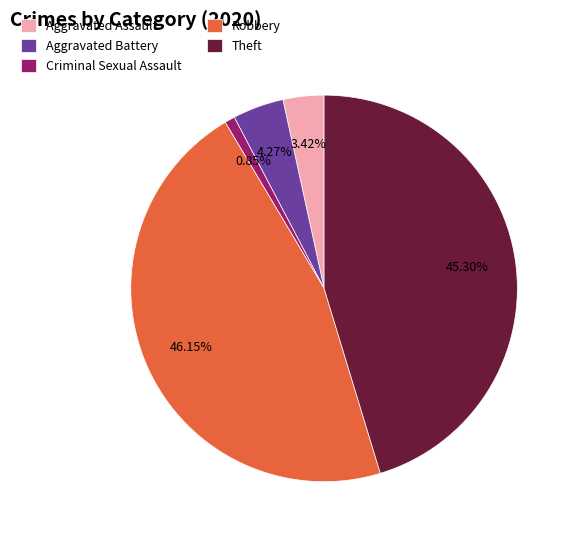

Between Aggravated Assault and Theft, which is larger?

Theft